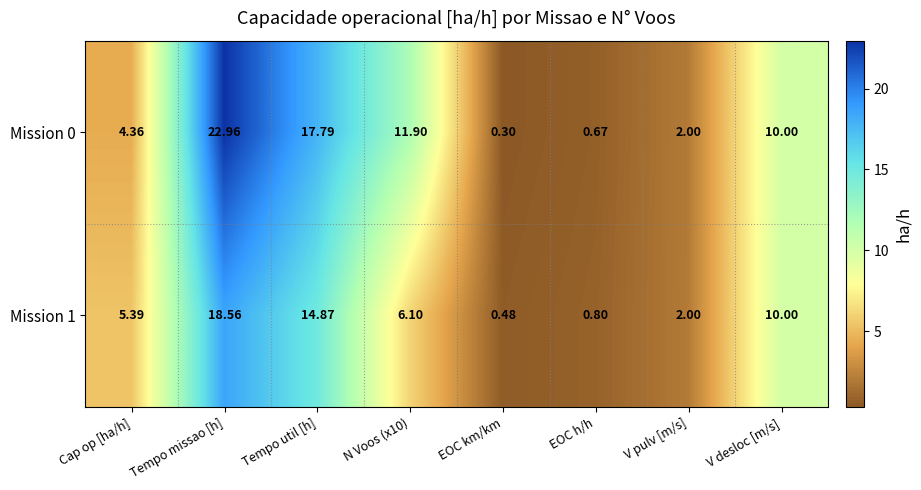

At which category is the sum across all series the highest?

Tempo missao [h]